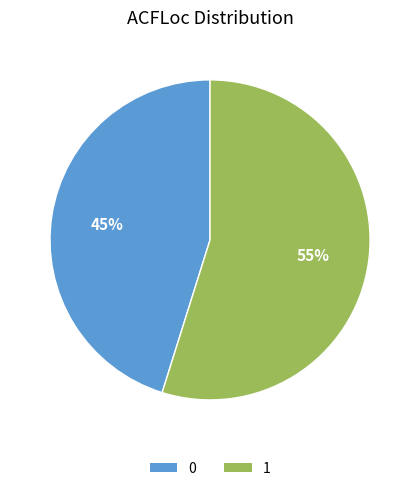

Approximately how many times larger is the value at 1 compared to 0?

1.2